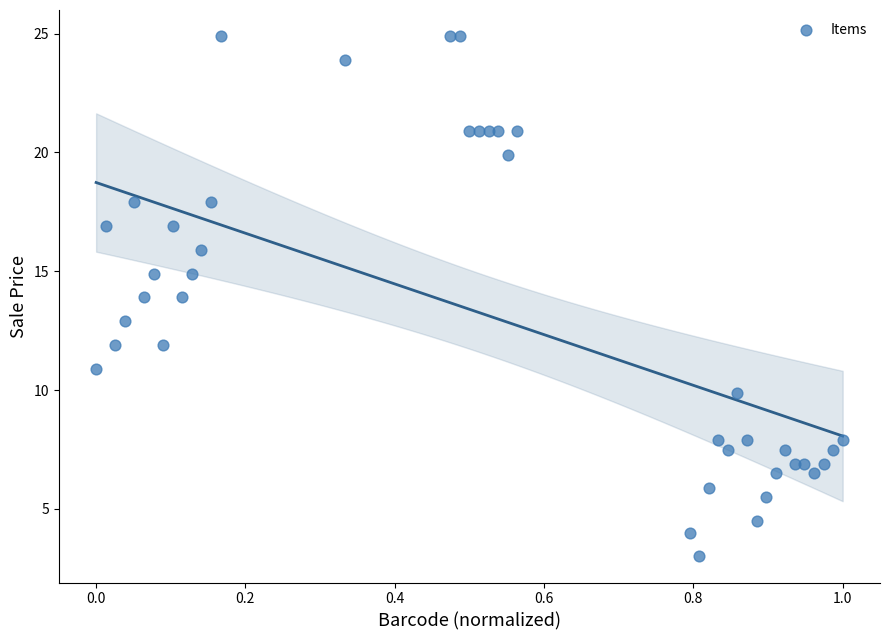

What is the range of X values (max minus min)?

1.0